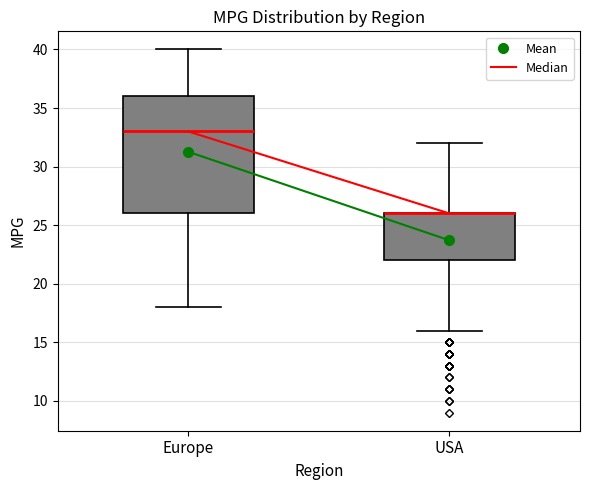

Which box is the tallest, from its lower edge to its upper edge?

Europe